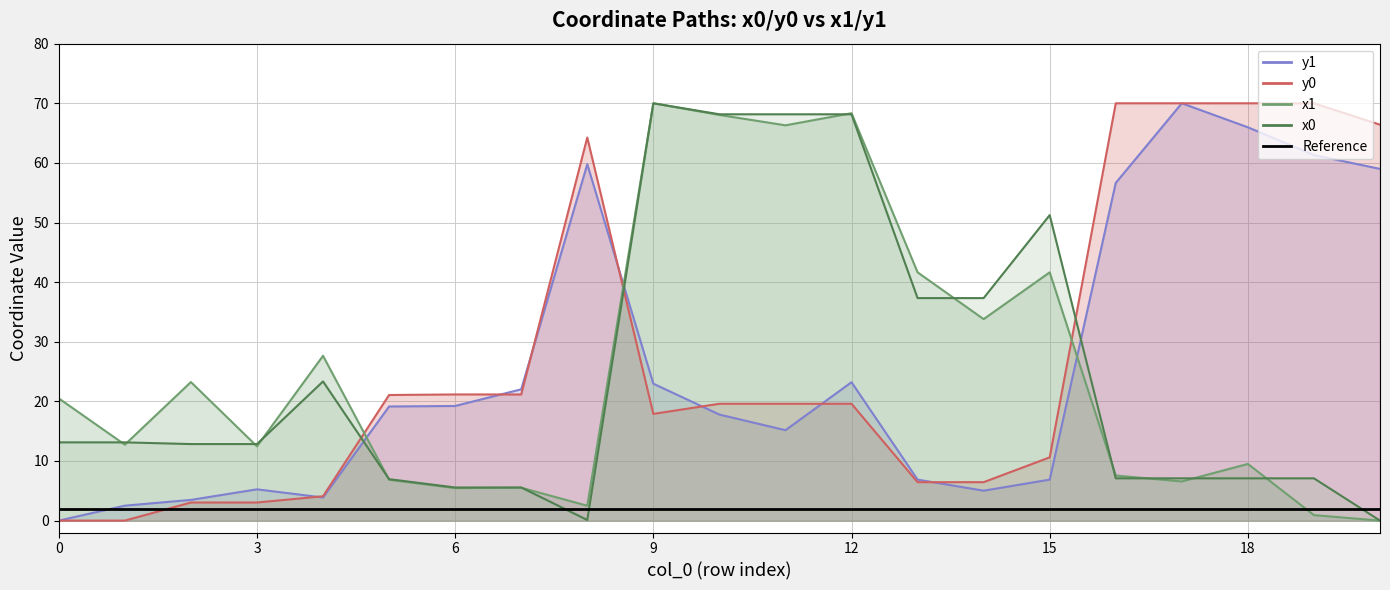

At which label does y1 reach its peak?

17